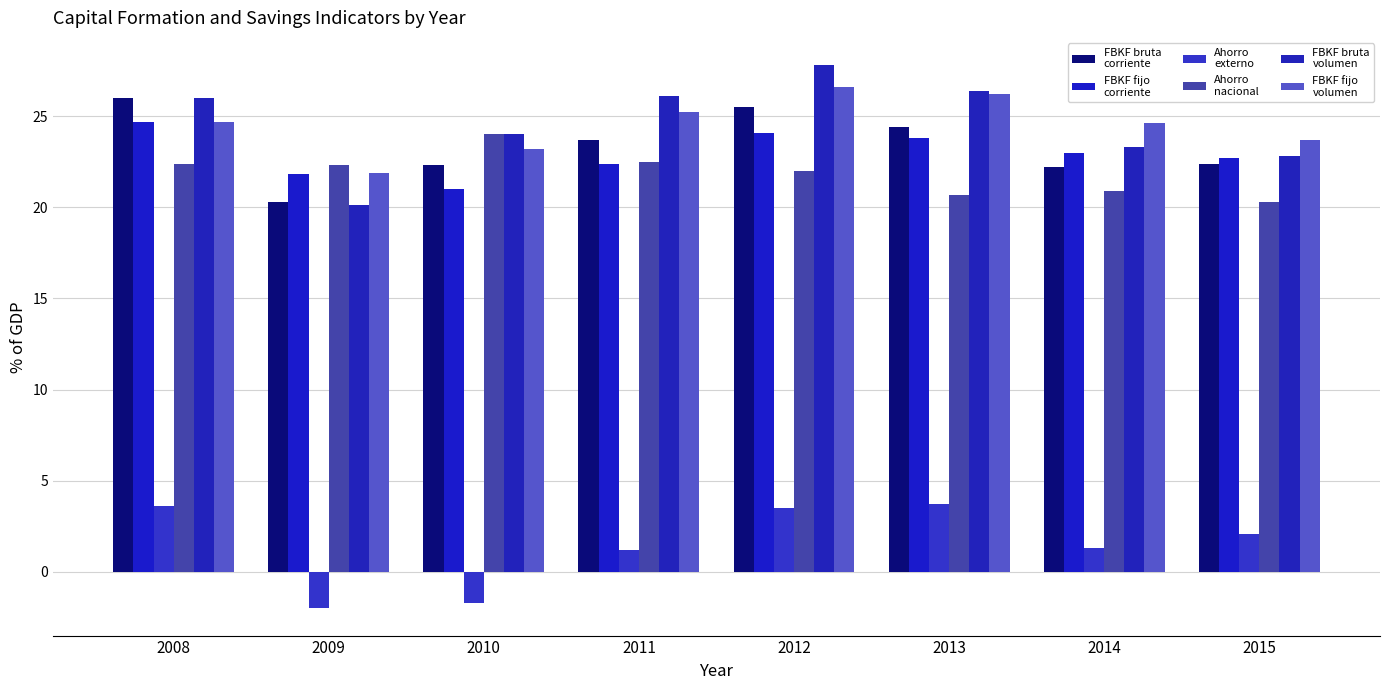

Are the bars horizontal?

No